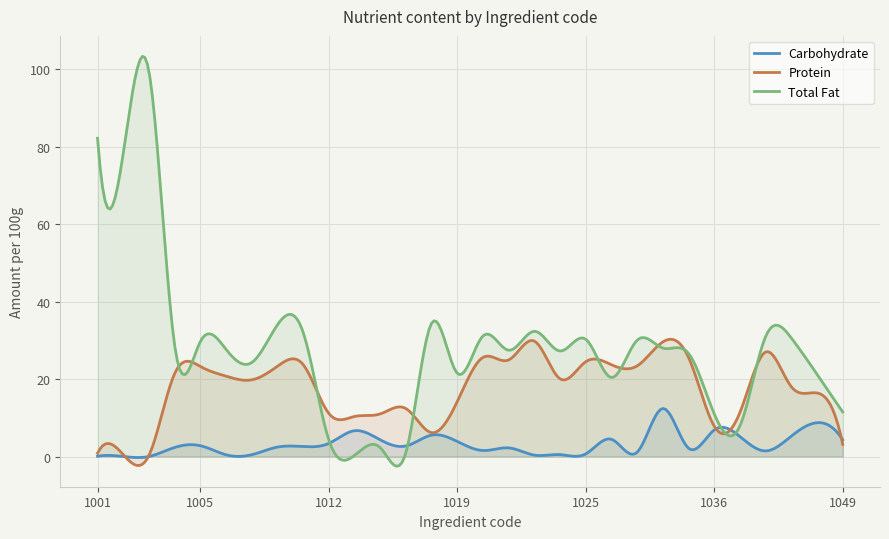

At which label does Protein first exceed 20?

1004